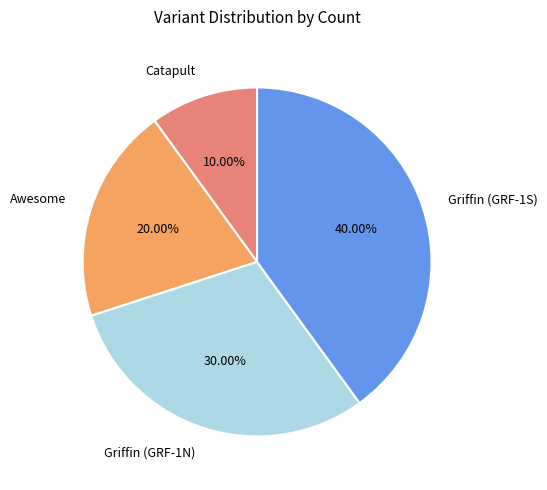

Is Awesome the majority of the pie?

No